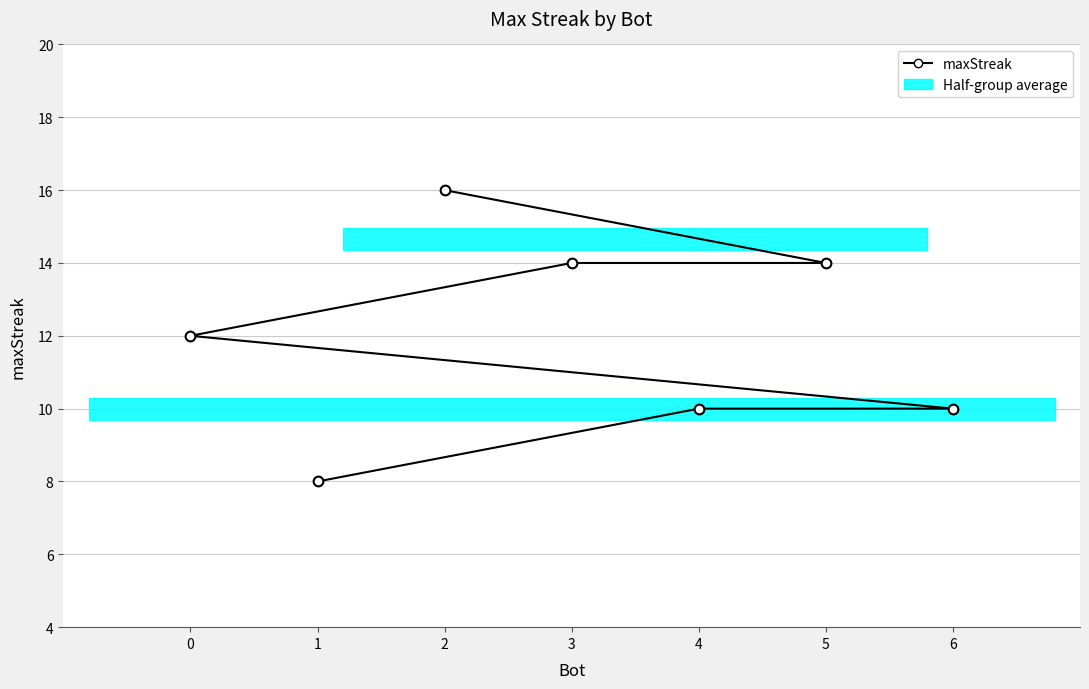

What value does the data have at 2?

16